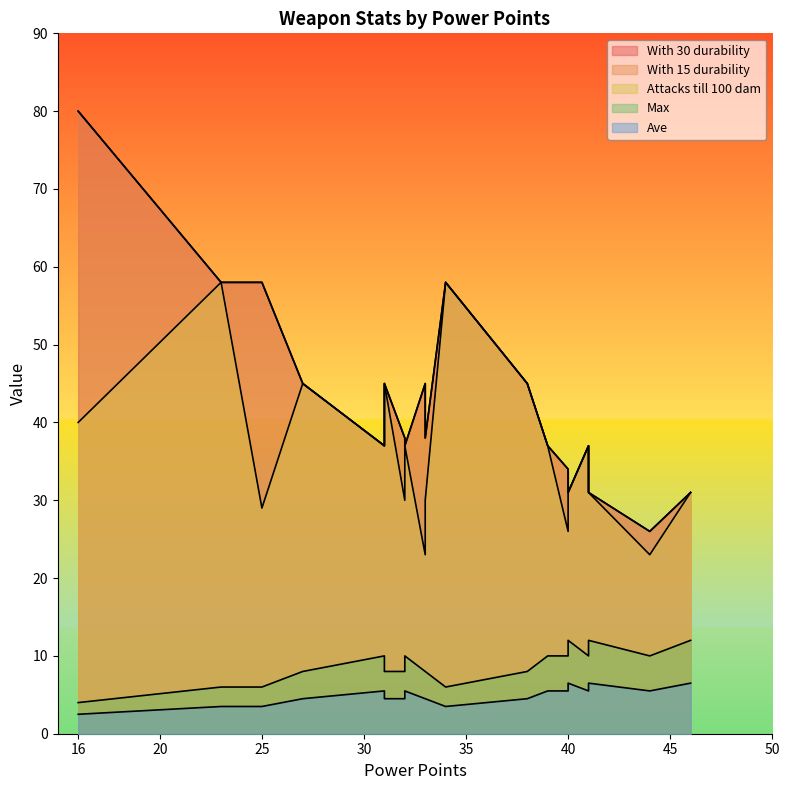

What is the difference between the maximum and minimum values in the With 30 durability series?

54.0